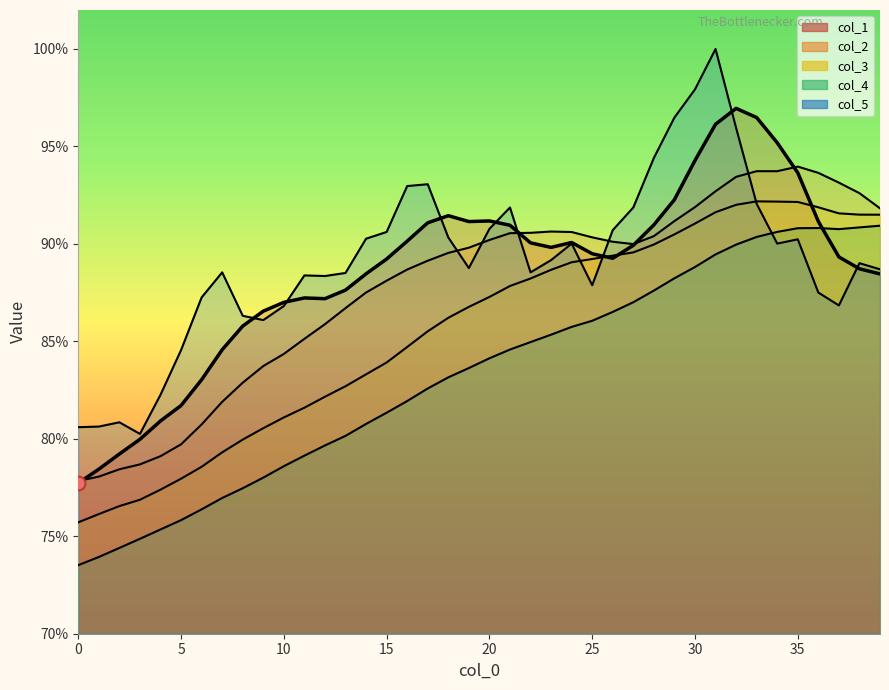

True or false: col_3 and col_4 intersect in this chart.

False